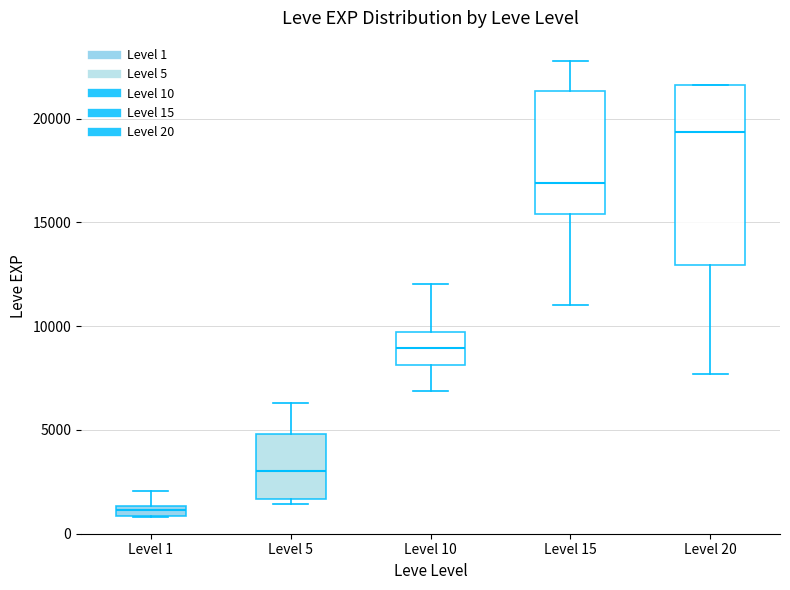

Where is the upper edge of the box for Level 15 on the y-axis? The values are not printed on the chart, so give them approximately, as read against the axis.

21500